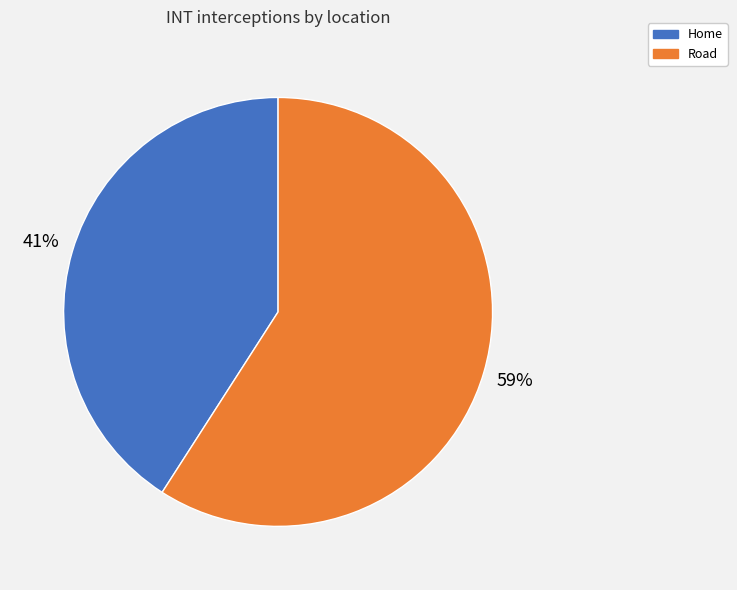

How many slices are in this pie chart?

2